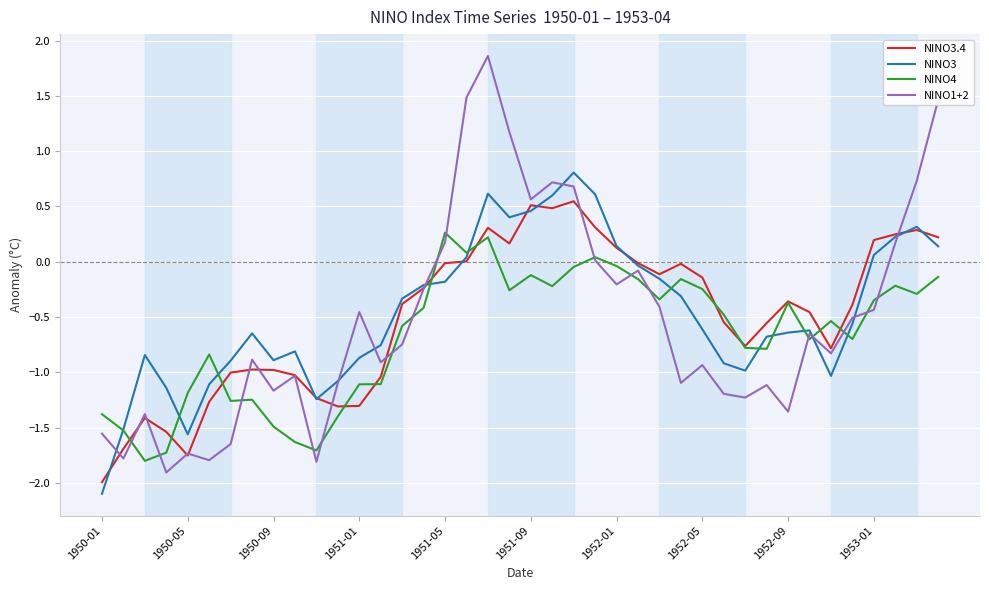

List the series in order of their peak value, lowest first.

NINO4, NINO3.4, NINO3, NINO1+2